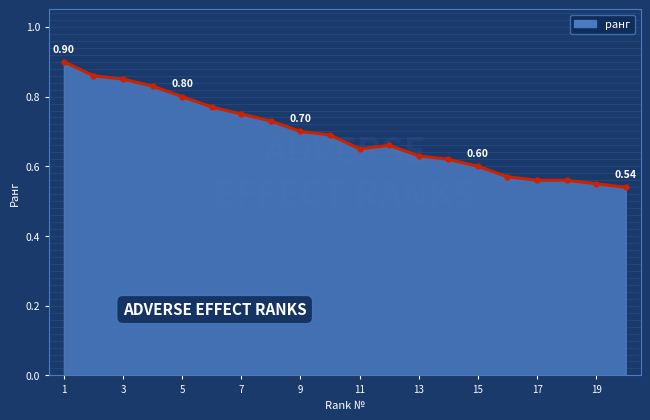

What is the sum of all values?

13.8